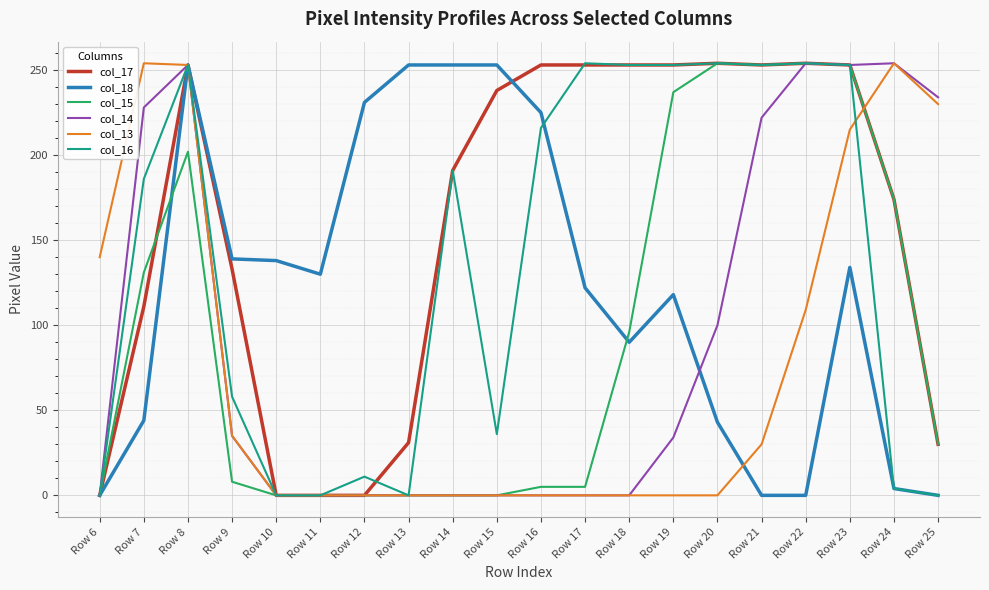

Which series has the largest total across all categories?

col_17